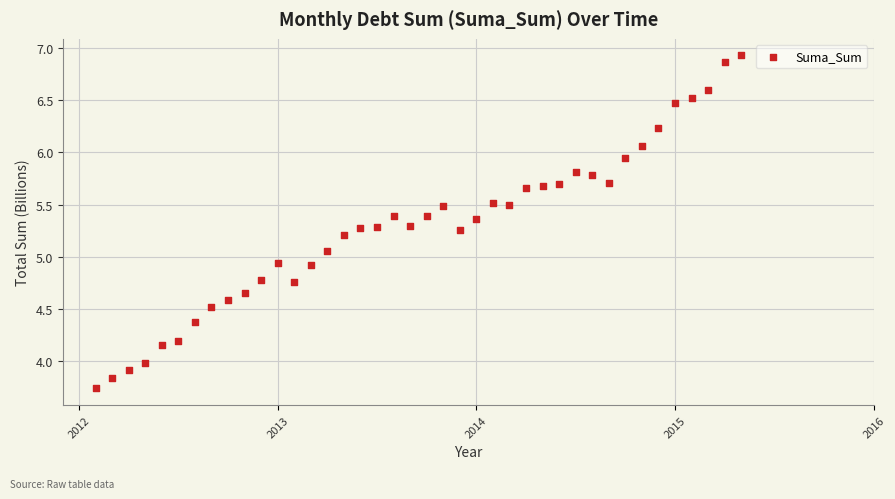

What is the range of Y values (max minus min)?

3.2